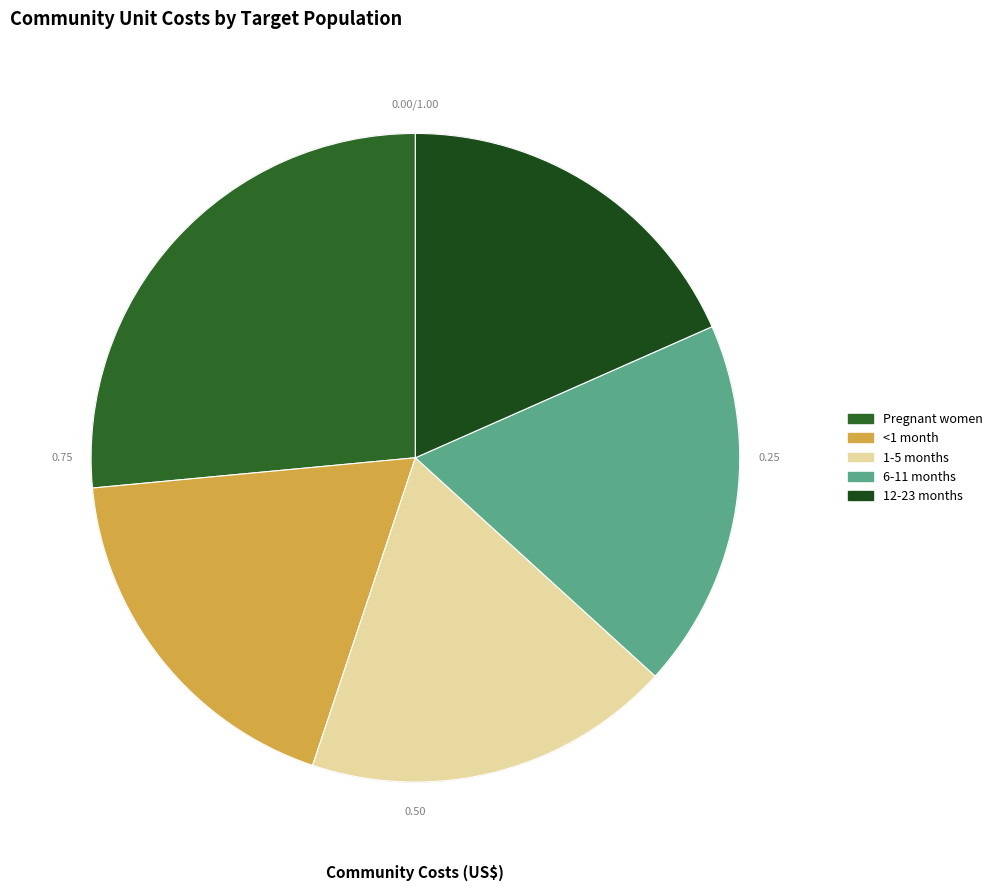

To the nearest percent, what portion does <1 month represent?

18%